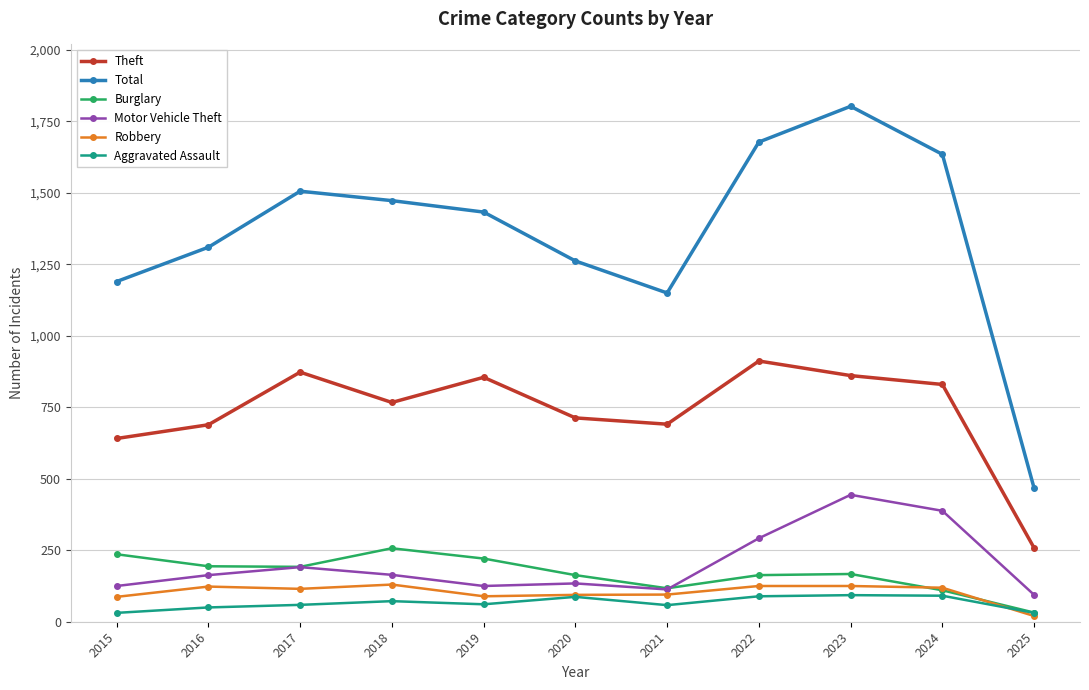

True or false: Robbery and Theft cross at least once.

False